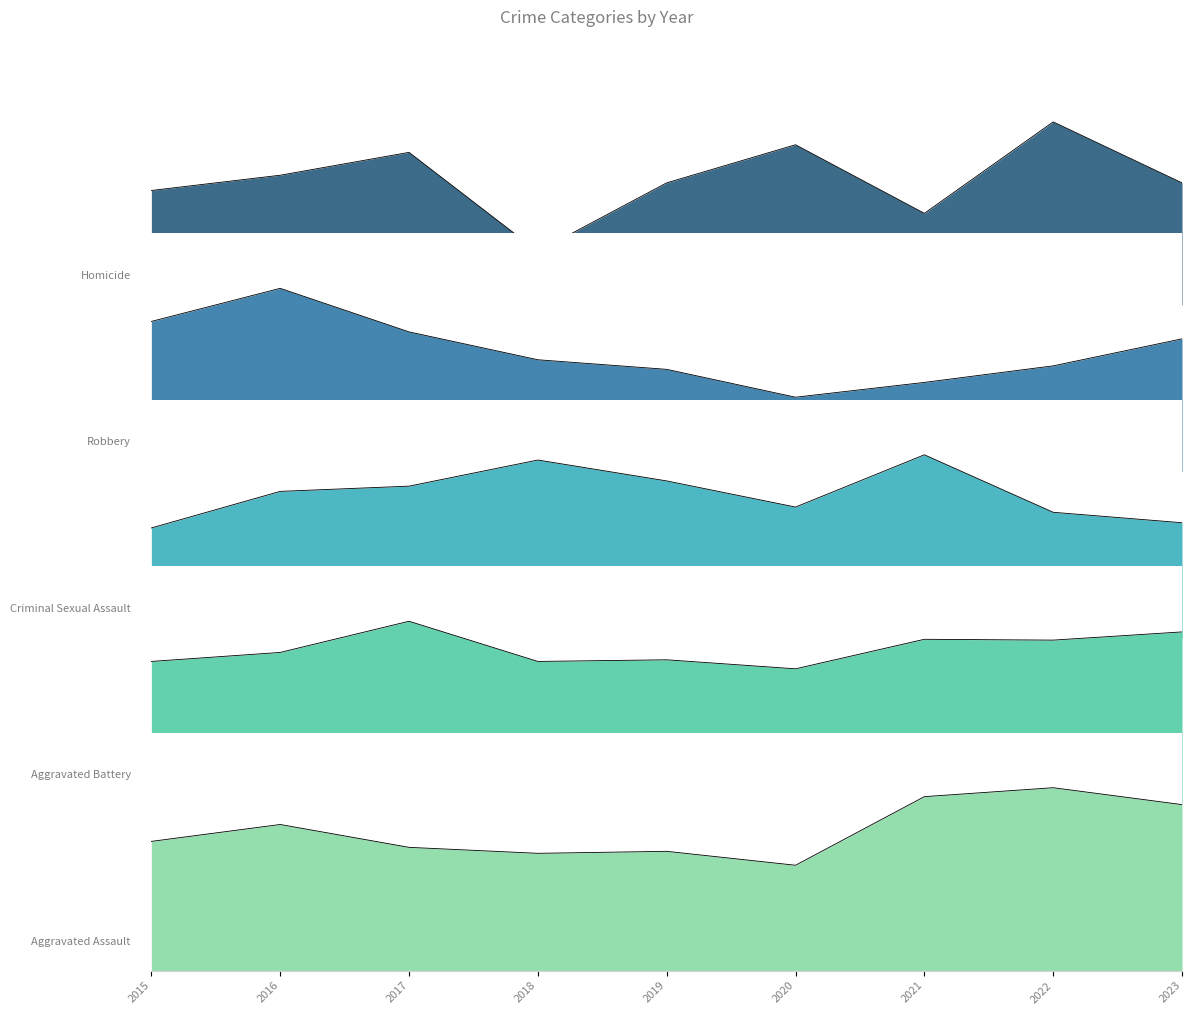

What is the difference between the Robbery values at 2016 and 2023?

58